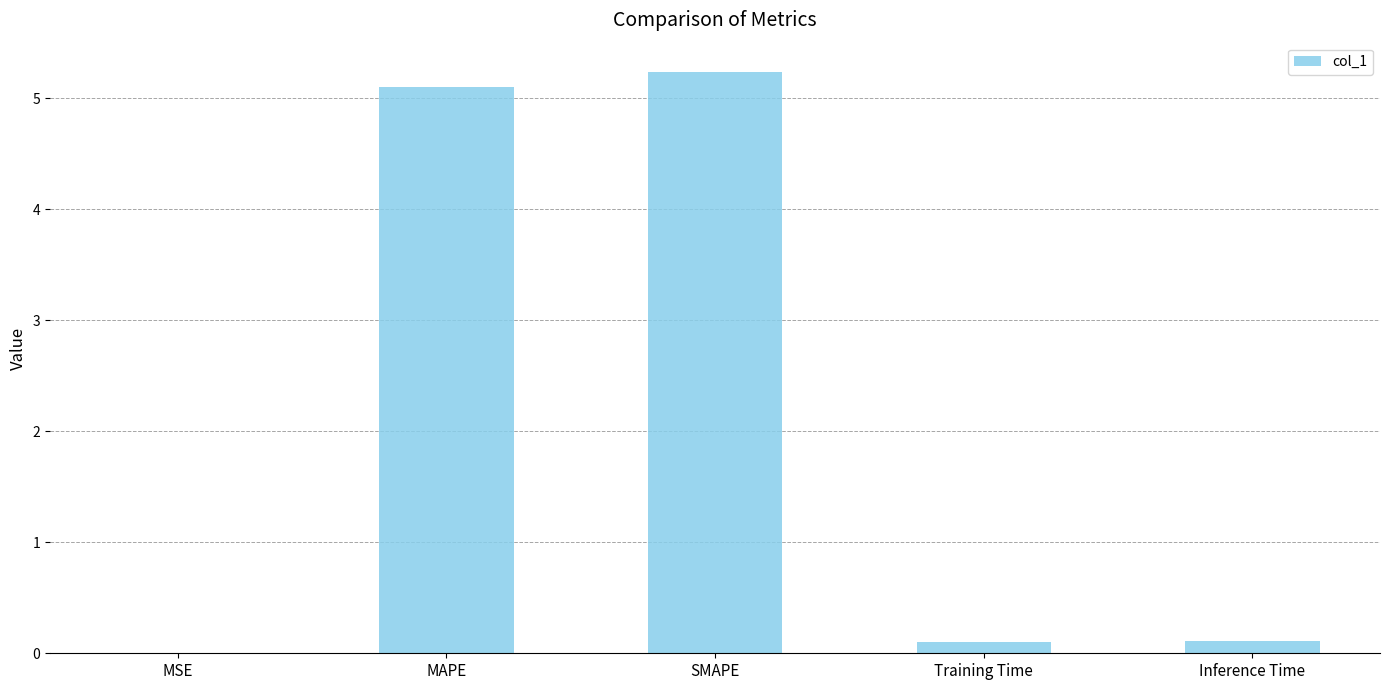

Between SMAPE and Inference Time, which is larger?

SMAPE